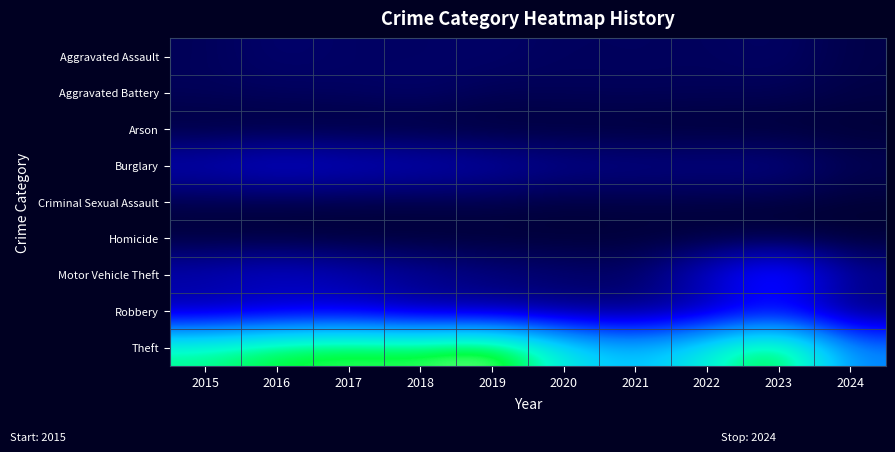

Which series changed the most between 2018 and 2023?

Motor Vehicle Theft